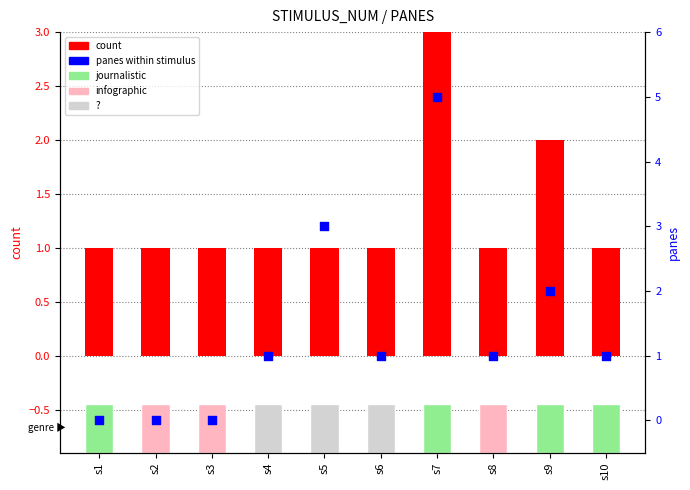

At how many categories does at least one series exceed 2?

2